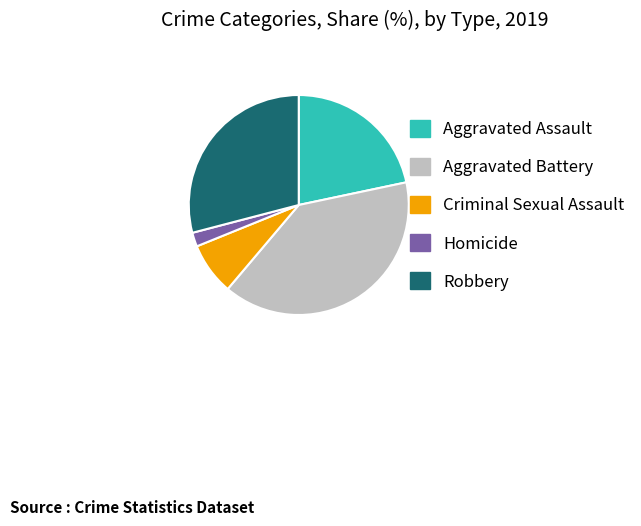

Is it true that Aggravated Battery is 39% of the pie?

True